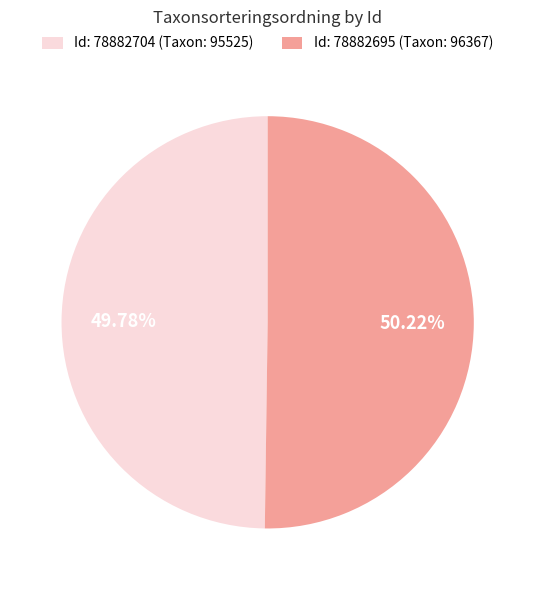

How many slices are in this pie chart?

2